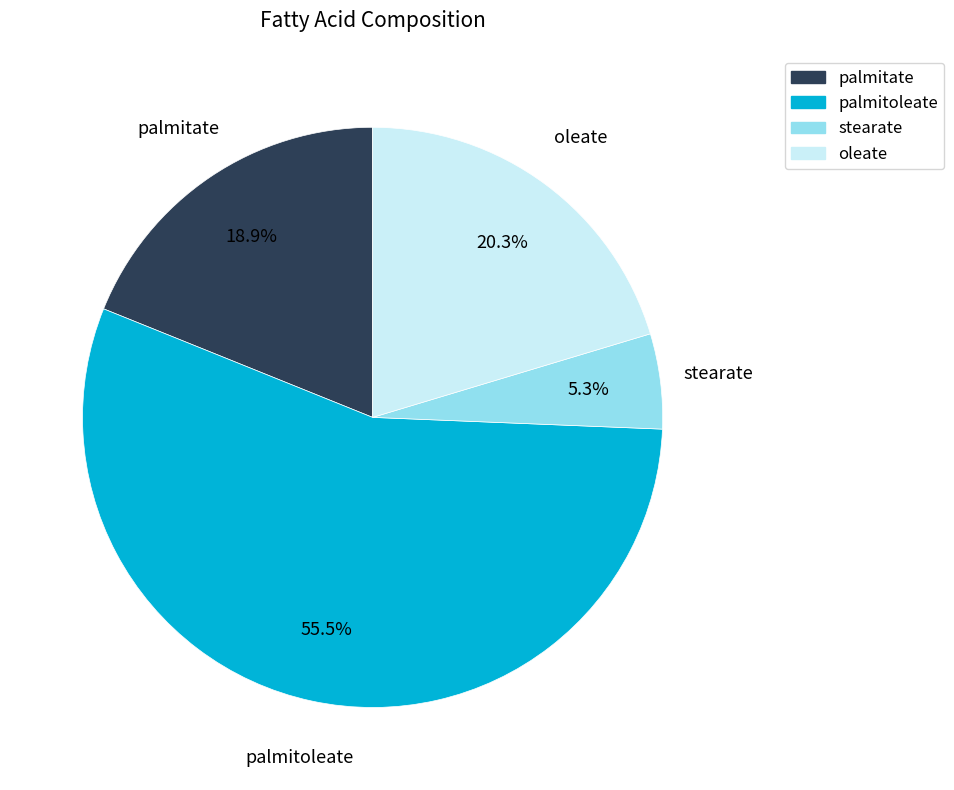

To the nearest percent, what percentage of the pie is palmitate?

19%